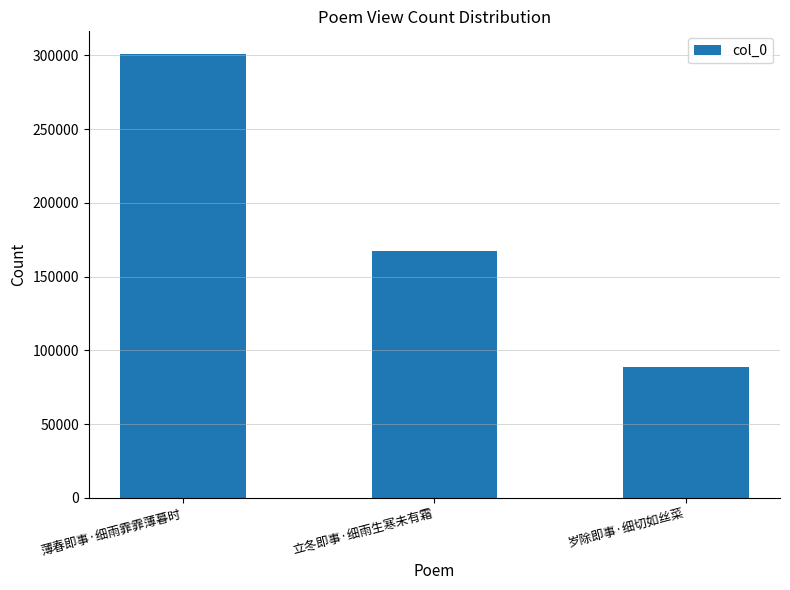

Rank the categories by value from highest to lowest.

薄春即事·细雨霏霏薄暮时, 立冬即事·细雨生寒未有霜, 岁除即事·细切如丝菜